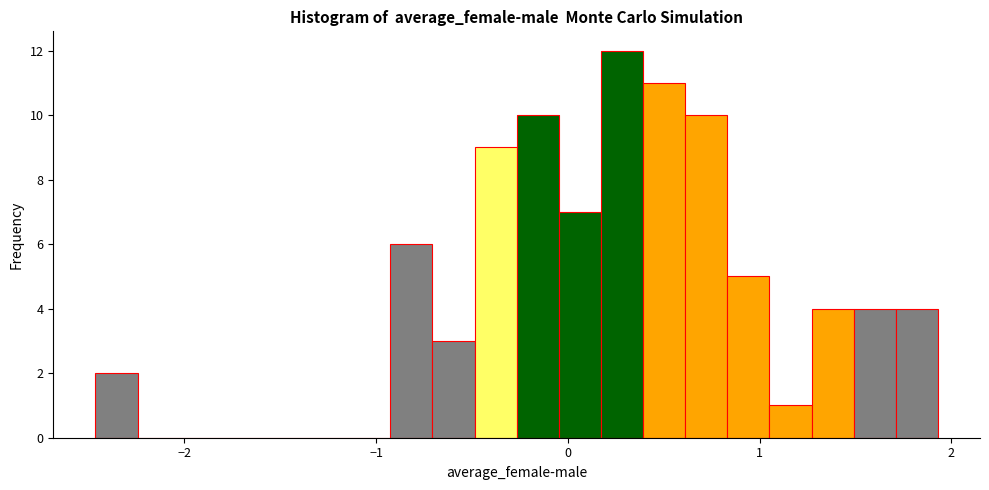

Around what value on the x-axis is the tallest bar? Give the approximate position of its centre, as read against the axis.

0.3